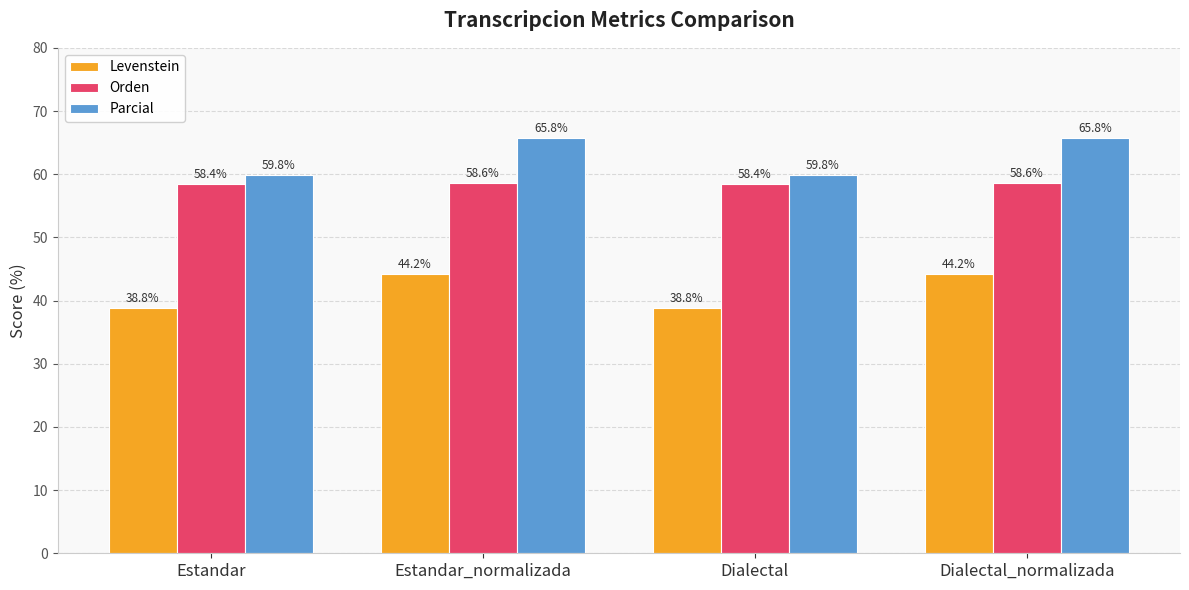

What is the spread (max minus min) of values at Estandar_normalizada?

21.6